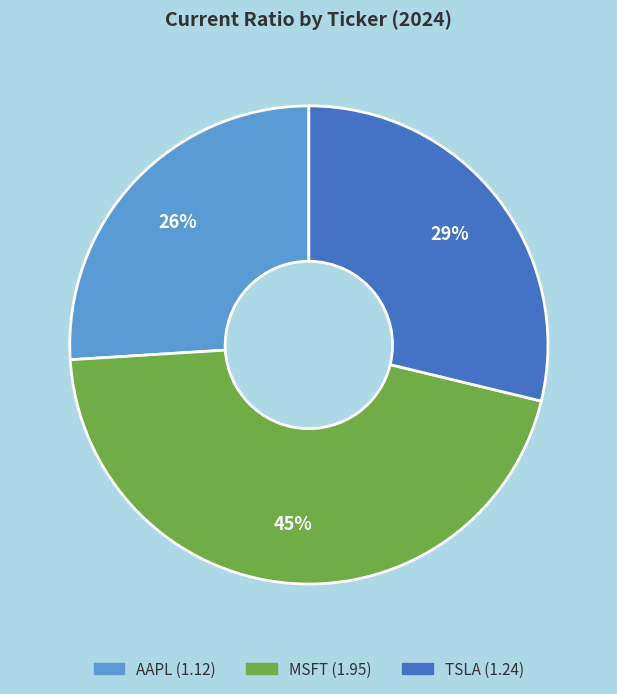

Which slice is the smallest?

AAPL